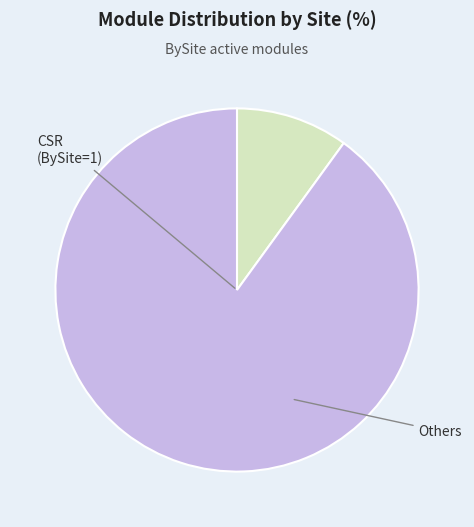

Is there any slice that represents more than half of the pie?

Yes